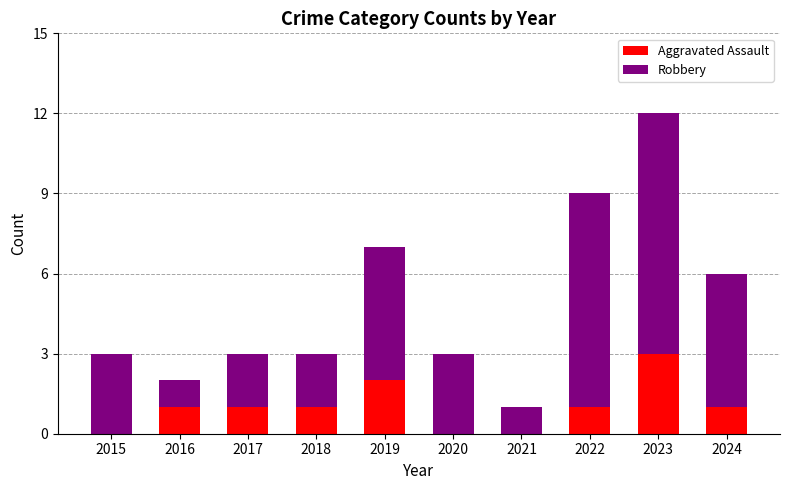

At which category is the sum across all series the highest?

2023